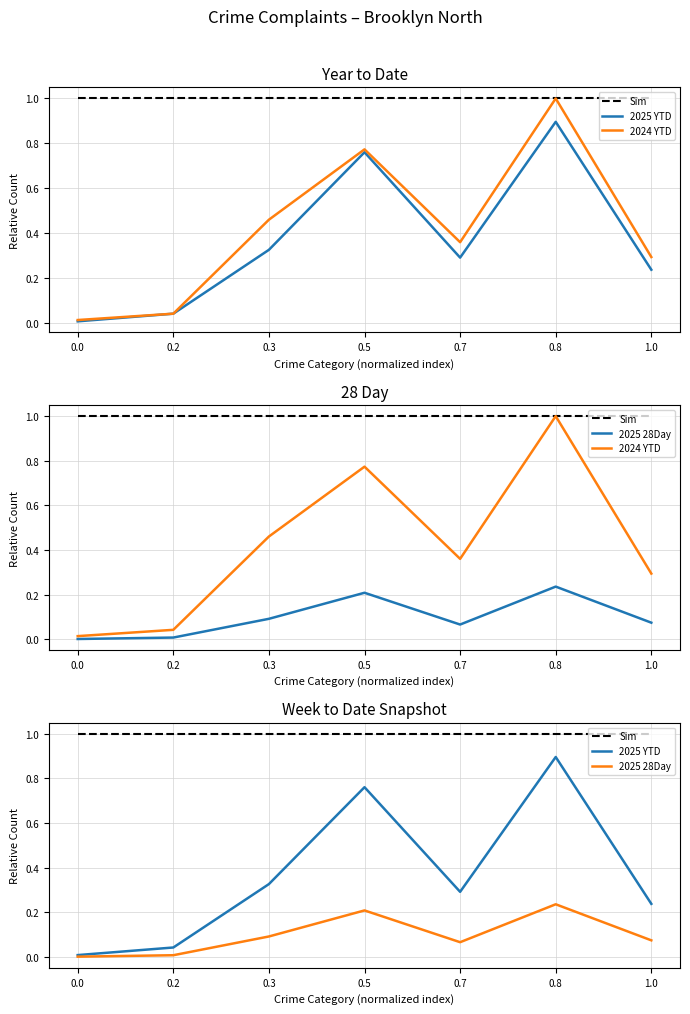

What are all the series names shown in the legend?

Sim, 2025 YTD, 2024 YTD, 2025 28Day